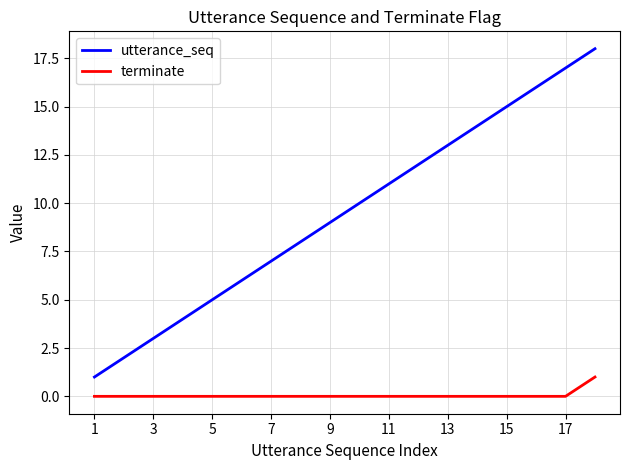

What are all the series names shown in the legend?

utterance_seq, terminate